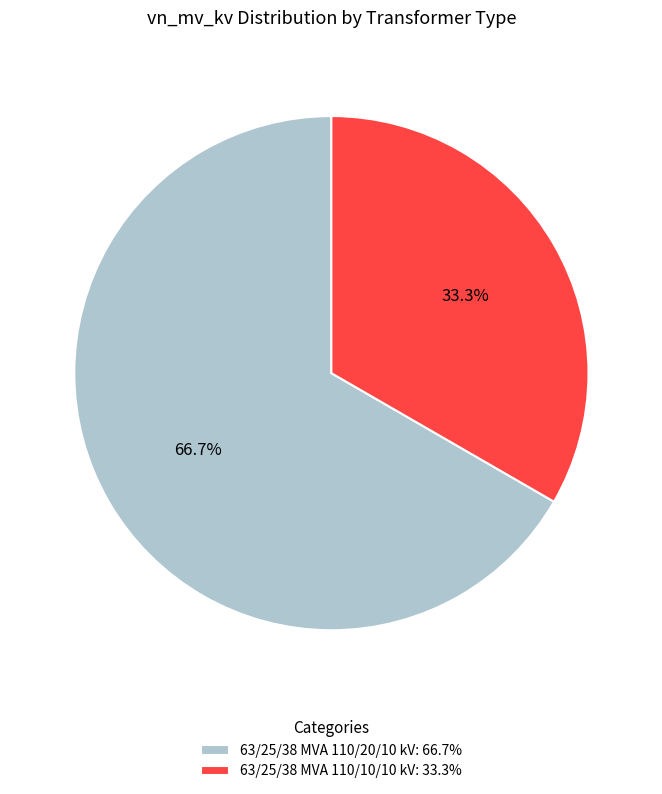

Rank the categories by value from lowest to highest.

63/25/38 MVA 110/10/10 kV, 63/25/38 MVA 110/20/10 kV